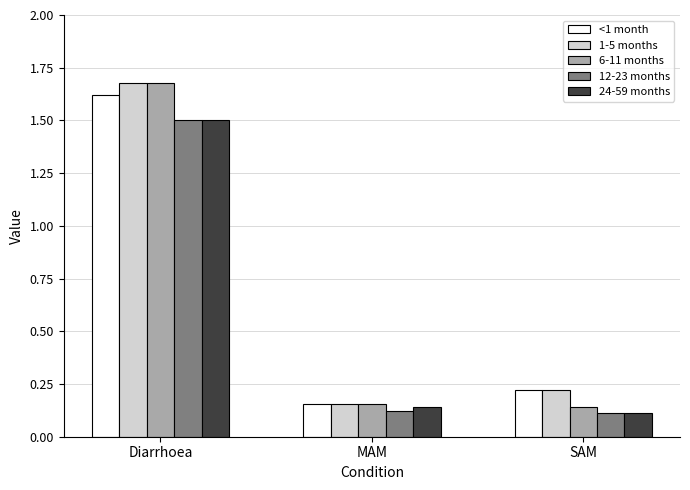

At which label is 1-5 months closest to 0?

MAM